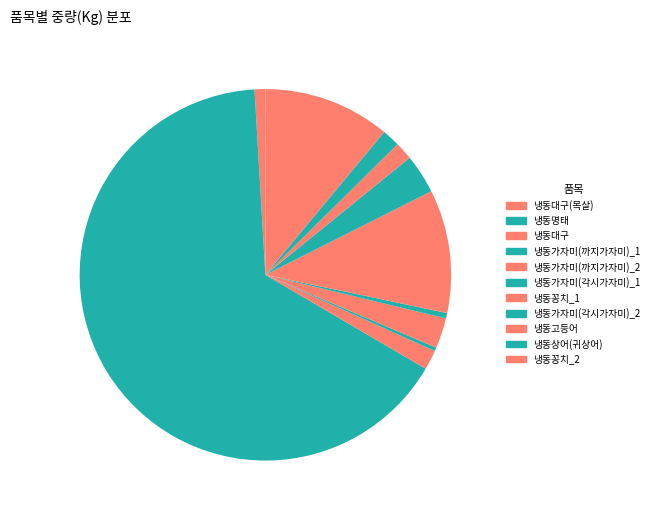

Is it true that 냉동가자미(까지가자미)_1 is 12% of the pie?

False